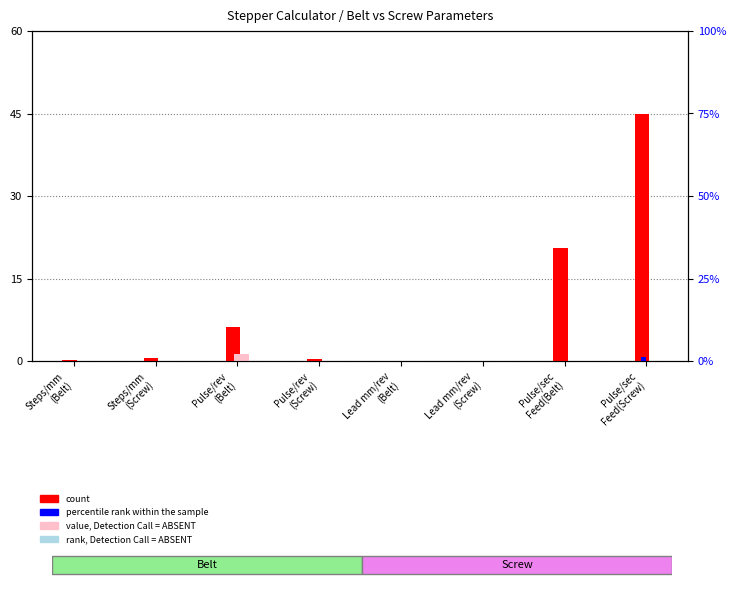

What position from the left is Lead mm/rev
(Screw)?

6